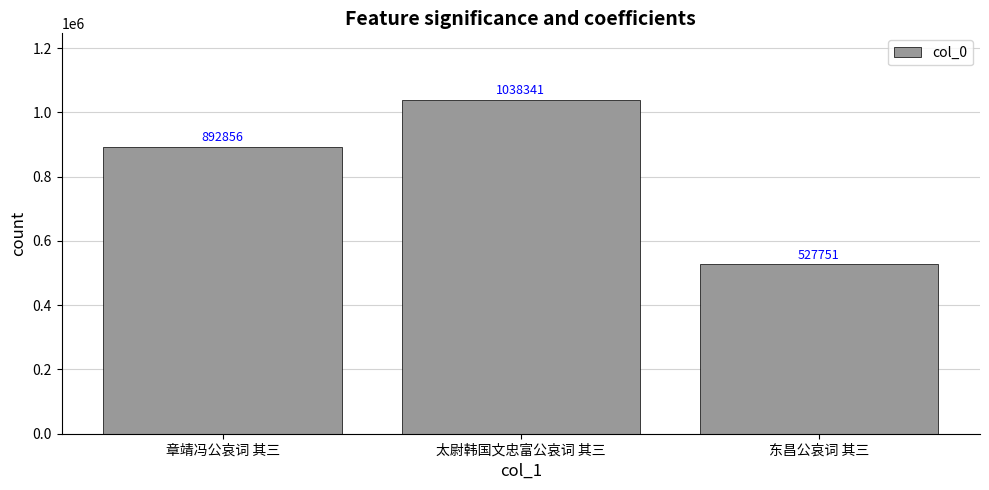

Rank the categories by value from highest to lowest.

太尉韩国文忠富公哀词 其三, 章靖冯公哀词 其三, 东昌公哀词 其三